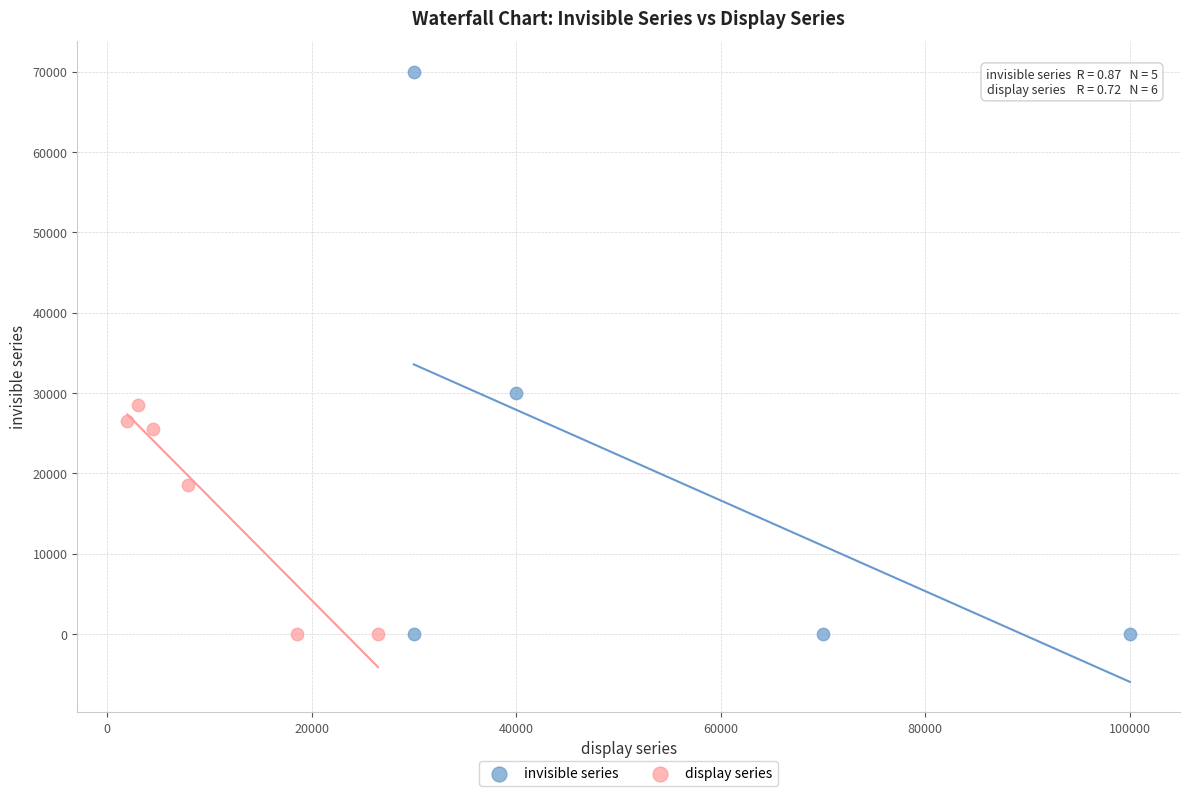

Which series contains the highest Y value?

invisible series